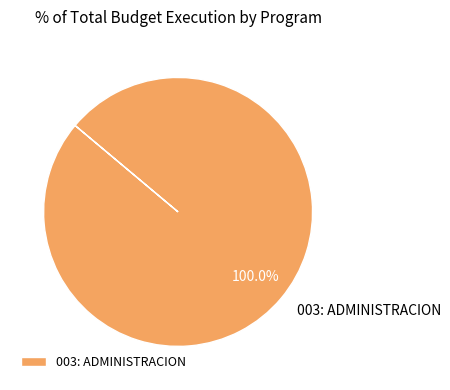

Which category accounts for the majority?

003: ADMINISTRACION